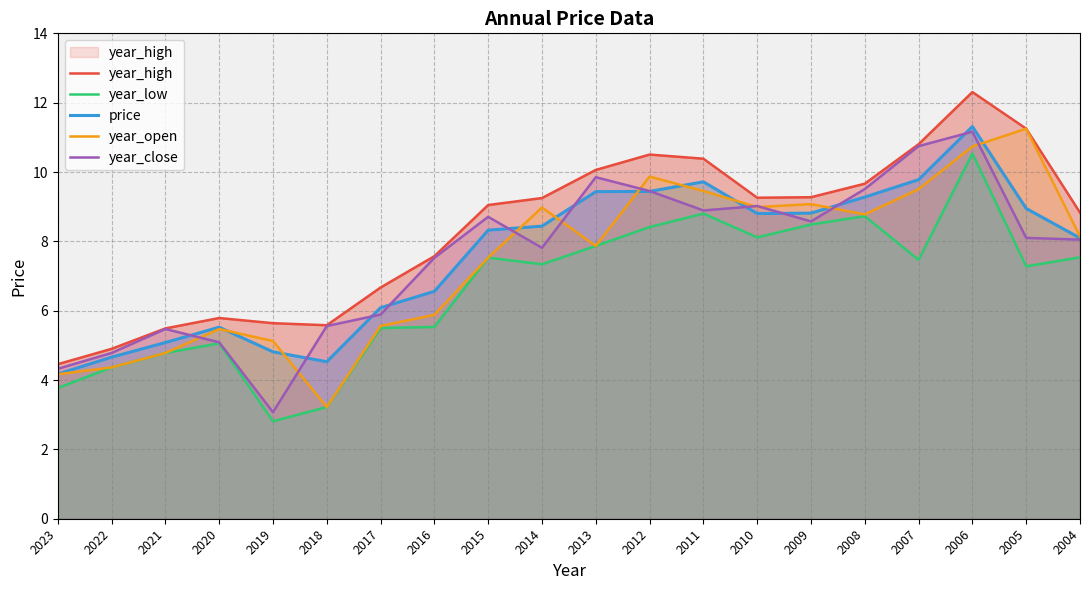

At which category does the chart reach its peak across all series?

2006